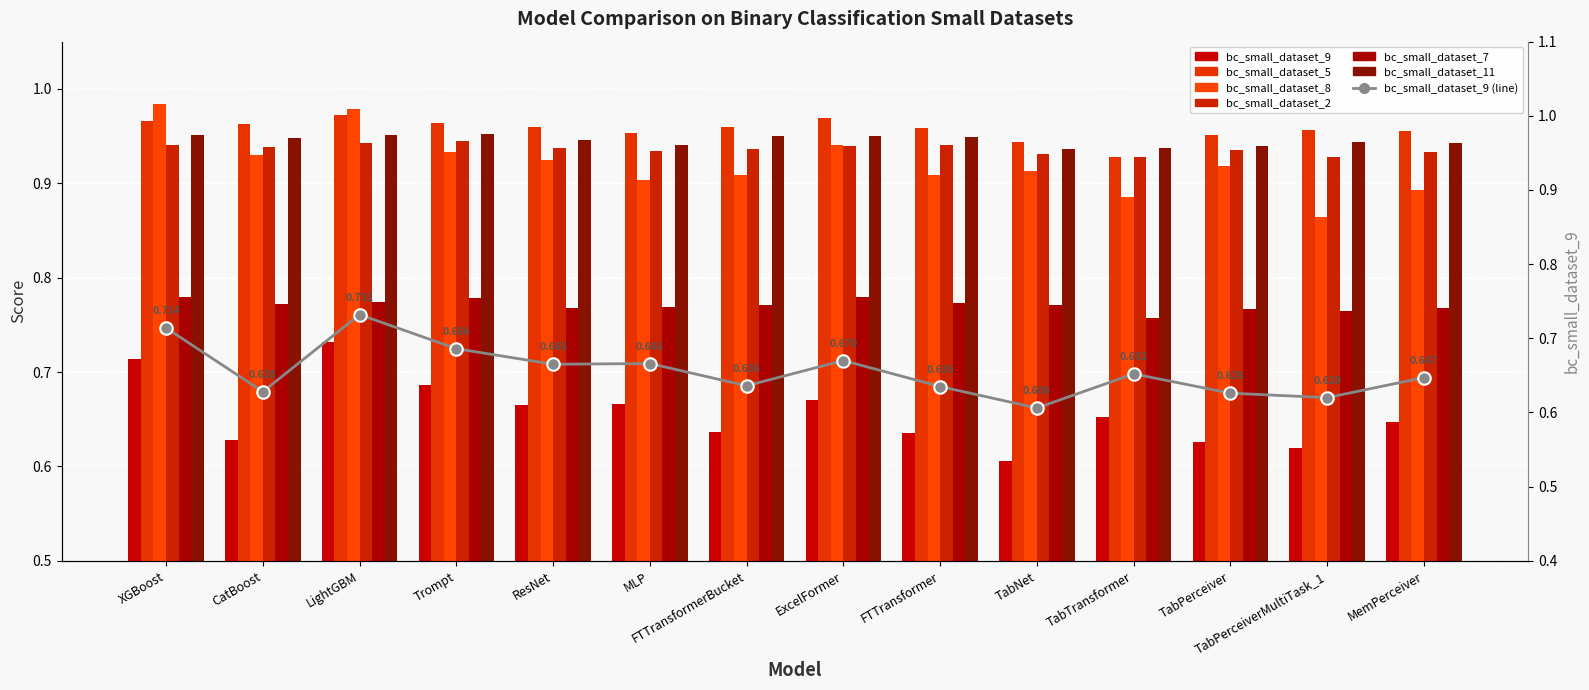

Which series has the largest total across all categories?

bc_small_dataset_5